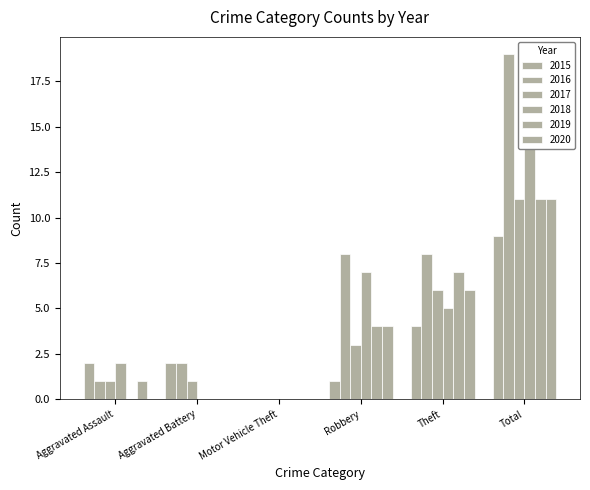

Is it true that 2018 equals -7 at Motor Vehicle Theft?

False